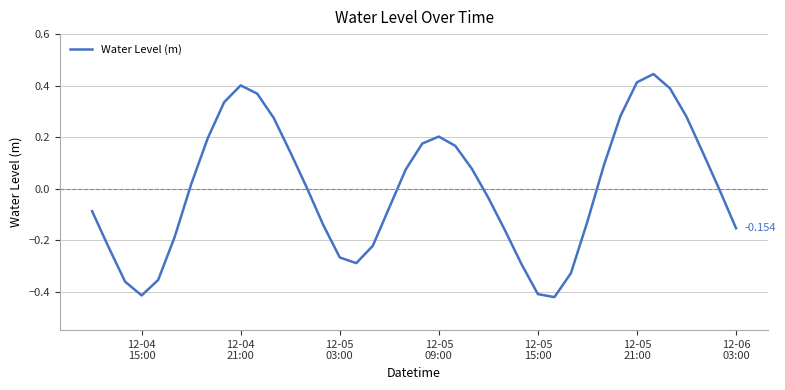

How many lines are shown in the chart?

1